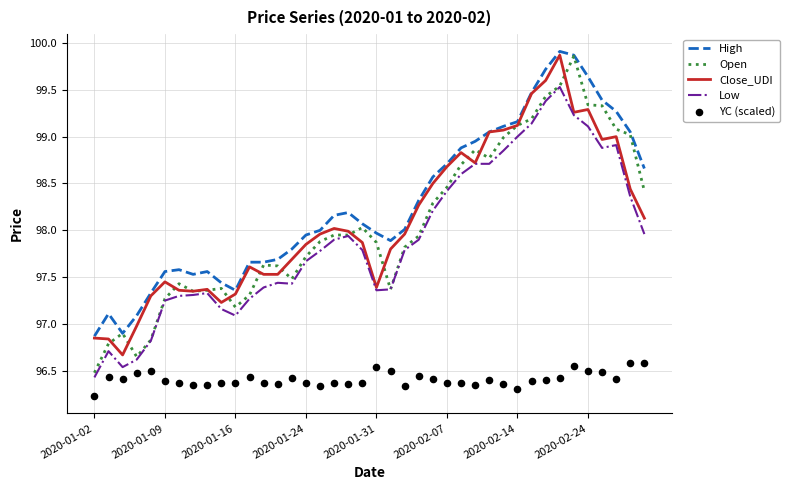

Which series has the largest total across all categories?

High